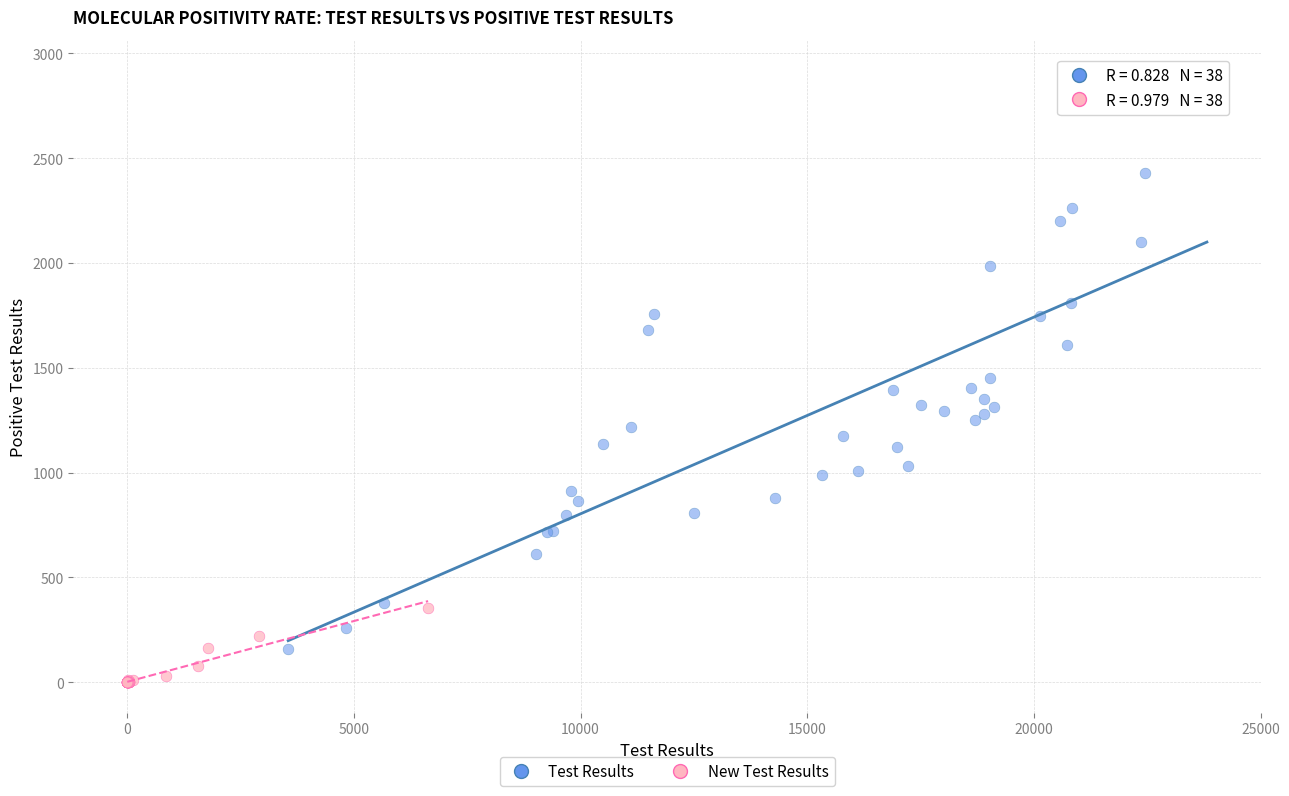

Which series contains the lowest Y value?

New Test Results